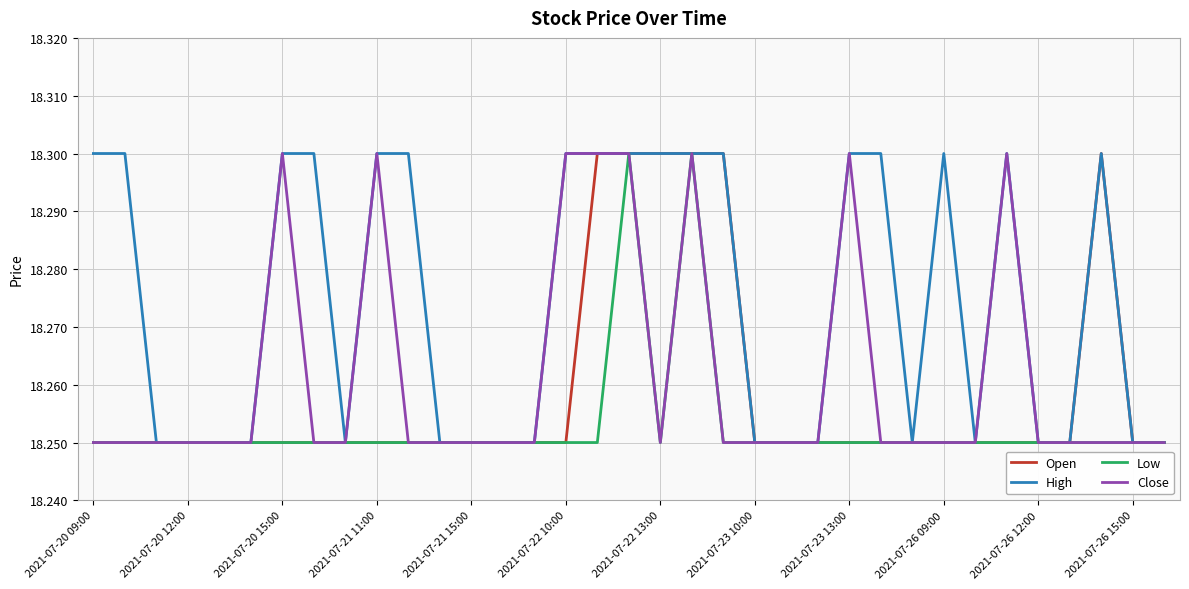

What is the maximum value shown in the chart?

18.3